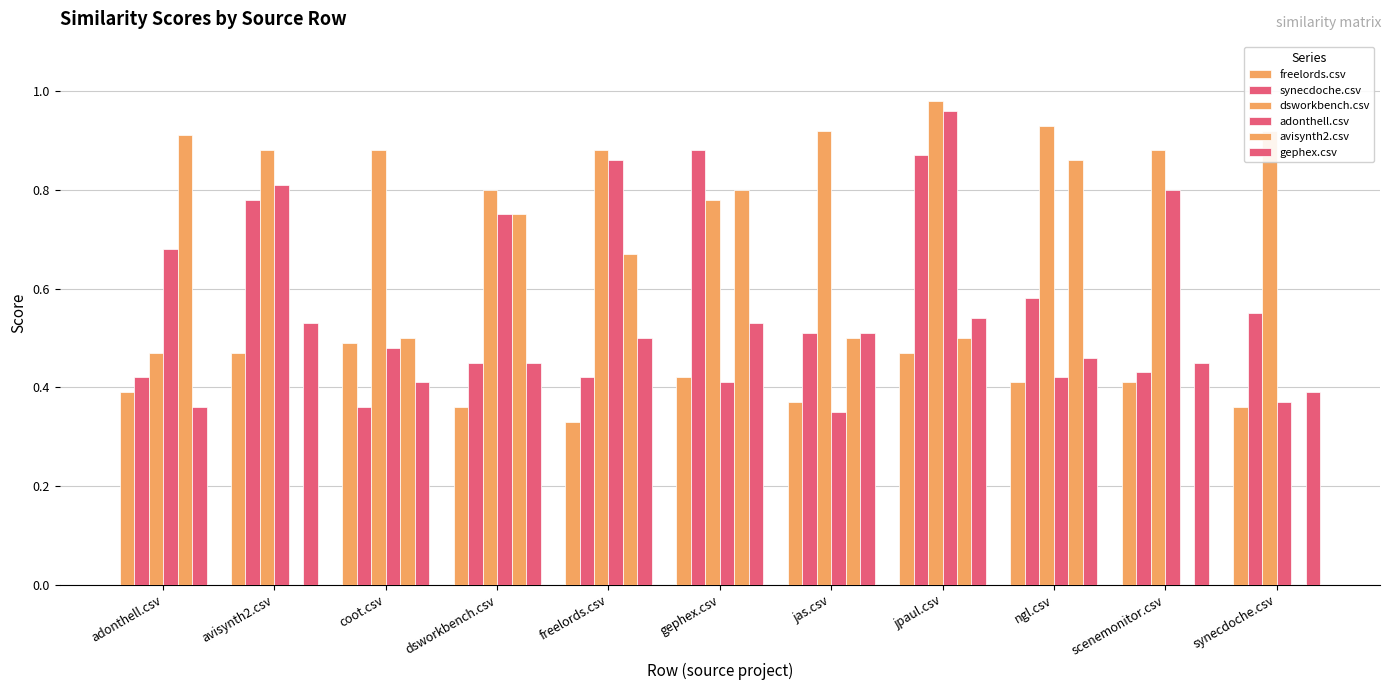

Reading right to left, extract all data points from this chart.

freelords.csv: synecdoche.csv=0.4	scenemonitor.csv=0.4	ngl.csv=0.4	jpaul.csv=0.5	jas.csv=0.4	gephex.csv=0.4	freelords.csv=0.3	dsworkbench.csv=0.4	coot.csv=0.5	avisynth2.csv=0.5	adonthell.csv=0.4
synecdoche.csv: synecdoche.csv=0.6	scenemonitor.csv=0.4	ngl.csv=0.6	jpaul.csv=0.9	jas.csv=0.5	gephex.csv=0.9	freelords.csv=0.4	dsworkbench.csv=0.5	coot.csv=0.4	avisynth2.csv=0.8	adonthell.csv=0.4
dsworkbench.csv: synecdoche.csv=0.9	scenemonitor.csv=0.9	ngl.csv=0.9	jpaul.csv=1.0	jas.csv=0.9	gephex.csv=0.8	freelords.csv=0.9	dsworkbench.csv=0.8	coot.csv=0.9	avisynth2.csv=0.9	adonthell.csv=0.5
adonthell.csv: synecdoche.csv=0.4	scenemonitor.csv=0.8	ngl.csv=0.4	jpaul.csv=1.0	jas.csv=0.3	gephex.csv=0.4	freelords.csv=0.9	dsworkbench.csv=0.8	coot.csv=0.5	avisynth2.csv=0.8	adonthell.csv=0.7
avisynth2.csv: synecdoche.csv=0.0	scenemonitor.csv=0.0	ngl.csv=0.9	jpaul.csv=0.5	jas.csv=0.5	gephex.csv=0.8	freelords.csv=0.7	dsworkbench.csv=0.8	coot.csv=0.5	avisynth2.csv=0.0	adonthell.csv=0.9
gephex.csv: synecdoche.csv=0.4	scenemonitor.csv=0.5	ngl.csv=0.5	jpaul.csv=0.5	jas.csv=0.5	gephex.csv=0.5	freelords.csv=0.5	dsworkbench.csv=0.5	coot.csv=0.4	avisynth2.csv=0.5	adonthell.csv=0.4